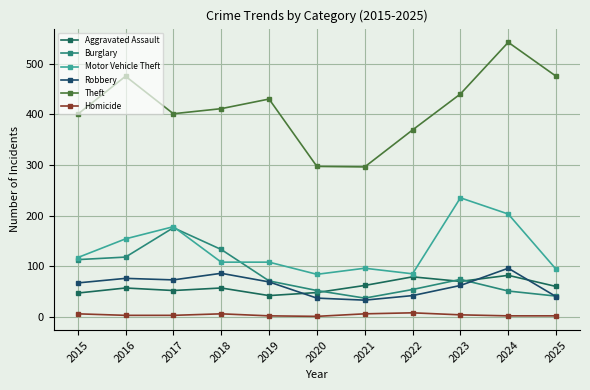

Between 2017 and 2015, which is larger?

2017